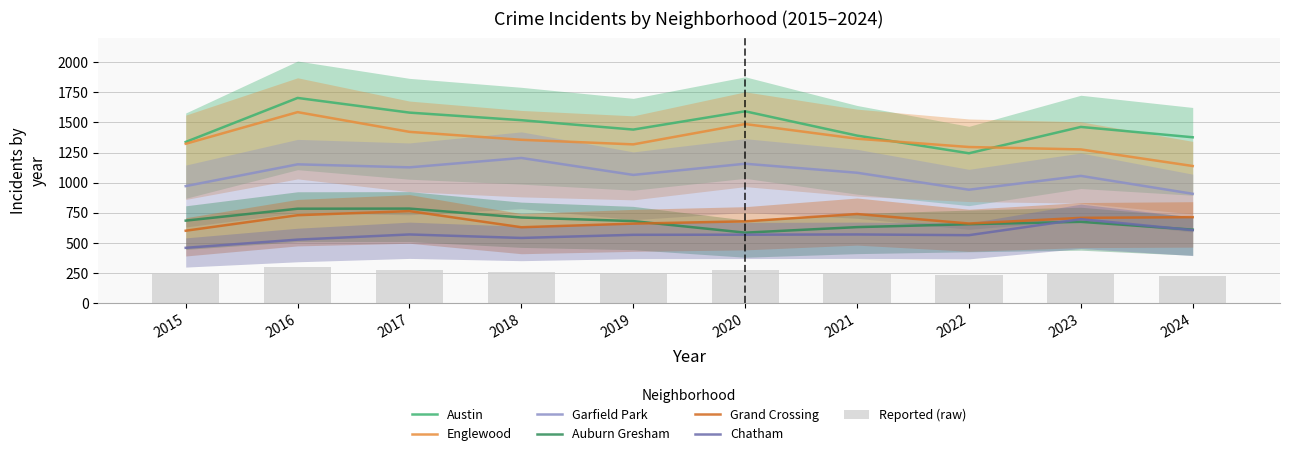

Reading left to right, extract all data points from this chart.

Austin: 2015=1338	2016=1704	2017=1582	2018=1519	2019=1441	2020=1593	2021=1391	2022=1244	2023=1463	2024=1377
Englewood: 2015=1323	2016=1586	2017=1422	2018=1356	2019=1318	2020=1487	2021=1365	2022=1296	2023=1276	2024=1138
Garfield Park: 2015=971	2016=1152	2017=1127	2018=1205	2019=1064	2020=1157	2021=1082	2022=941	2023=1056	2024=907
Auburn Gresham: 2015=684	2016=783	2017=784	2018=710	2019=680	2020=584	2021=630	2022=654	2023=674	2024=609
Grand Crossing: 2015=600	2016=729	2017=763	2018=629	2019=659	2020=678	2021=739	2022=660	2023=707	2024=713
Chatham: 2015=458	2016=526	2017=569	2018=540	2019=566	2020=567	2021=569	2022=563	2023=696	2024=605